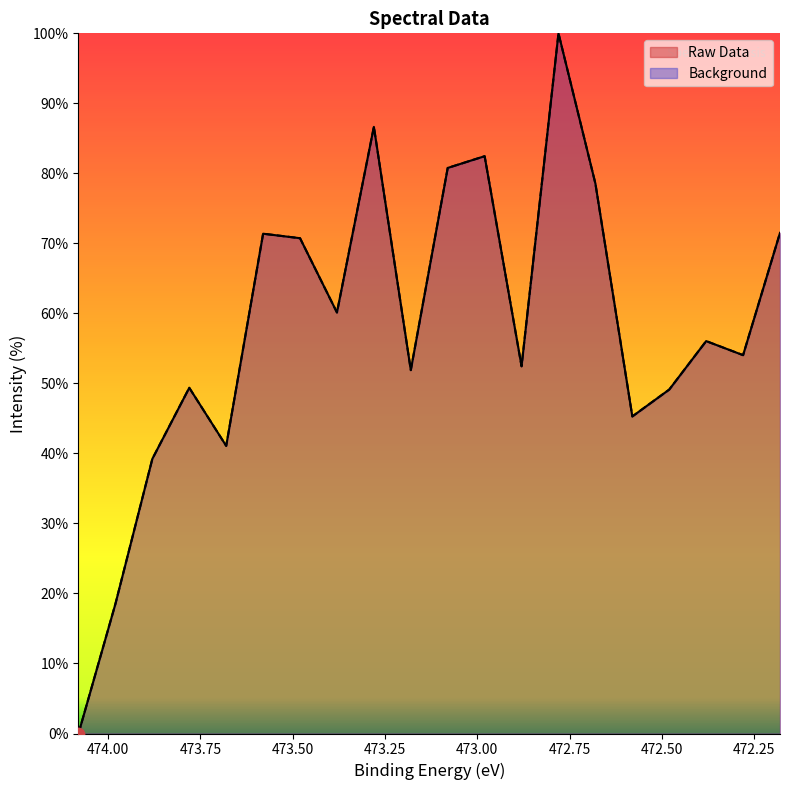

Which series has the widest spread of Y values?

Raw Data